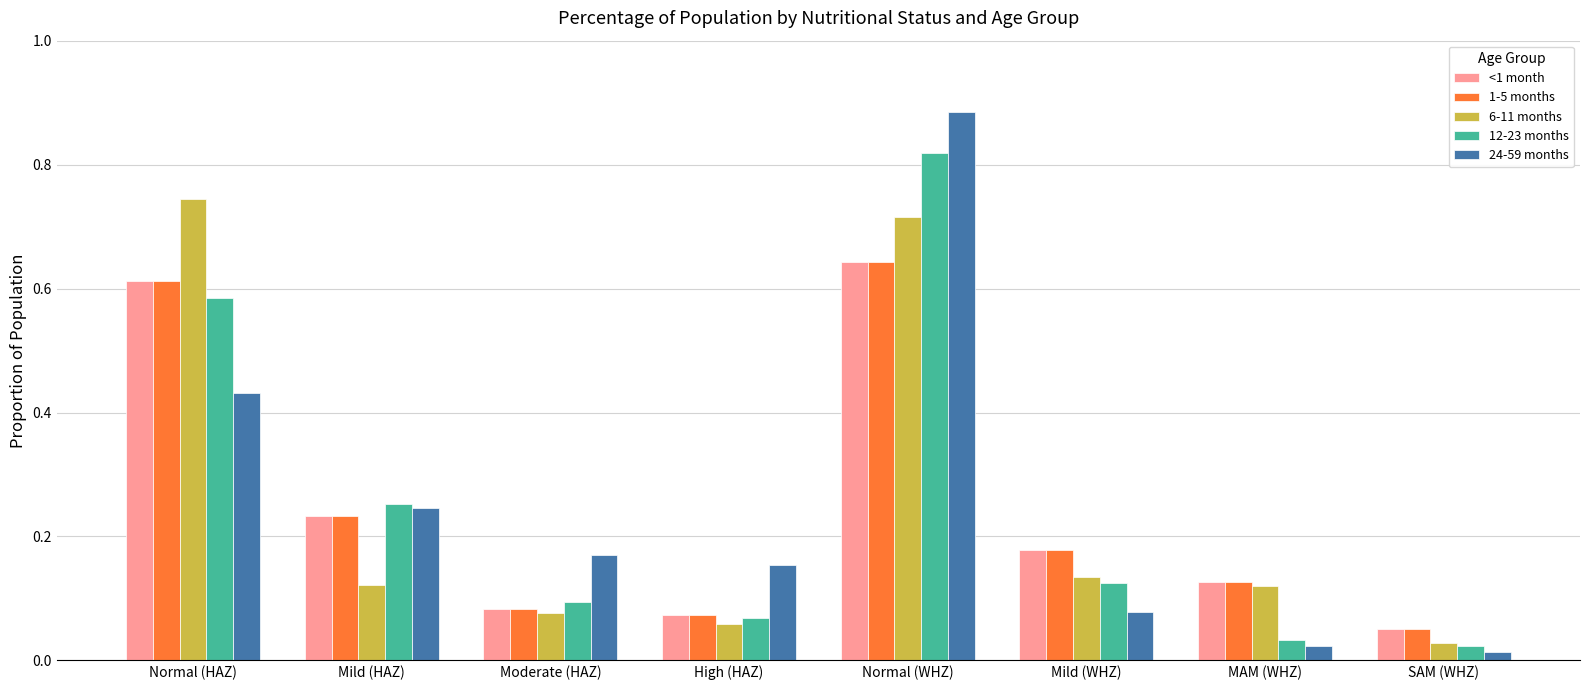

Which category has the lowest value across all series?

SAM (WHZ)